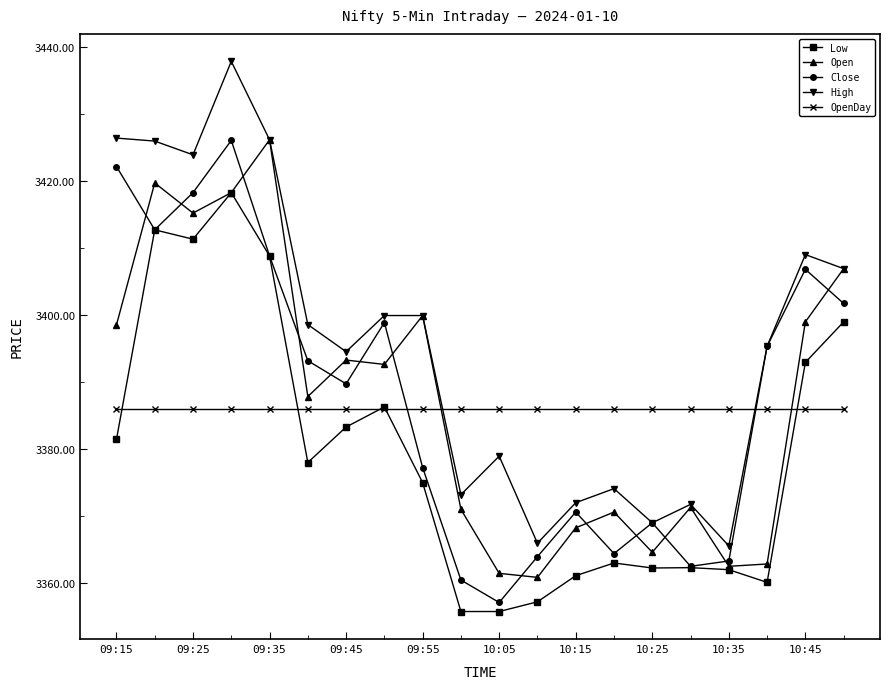

True or false: High has more than 1 interior local peaks.

True